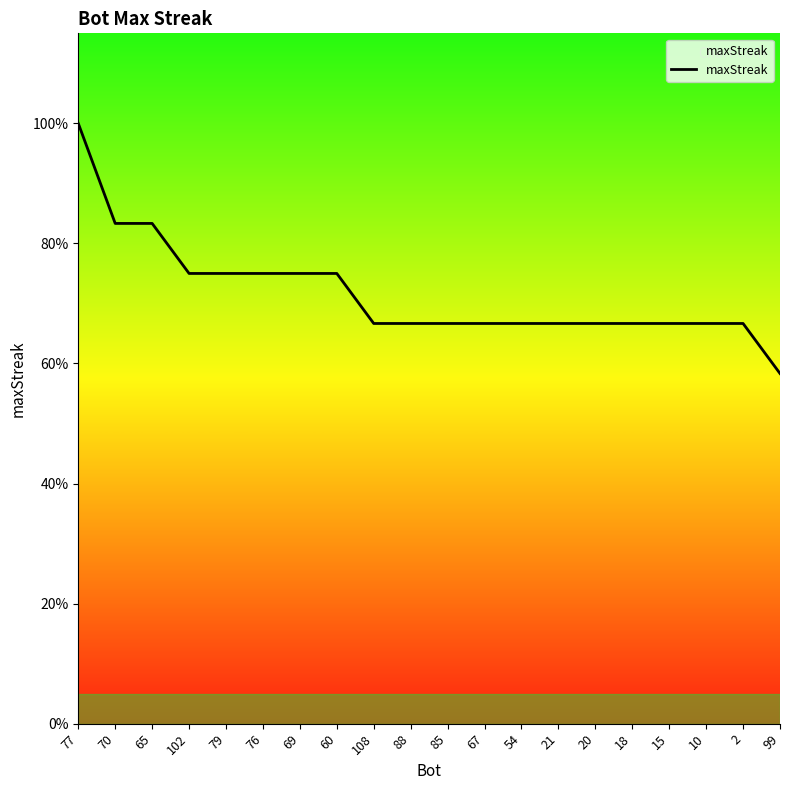

Which has a higher value, 69 or 21?

69